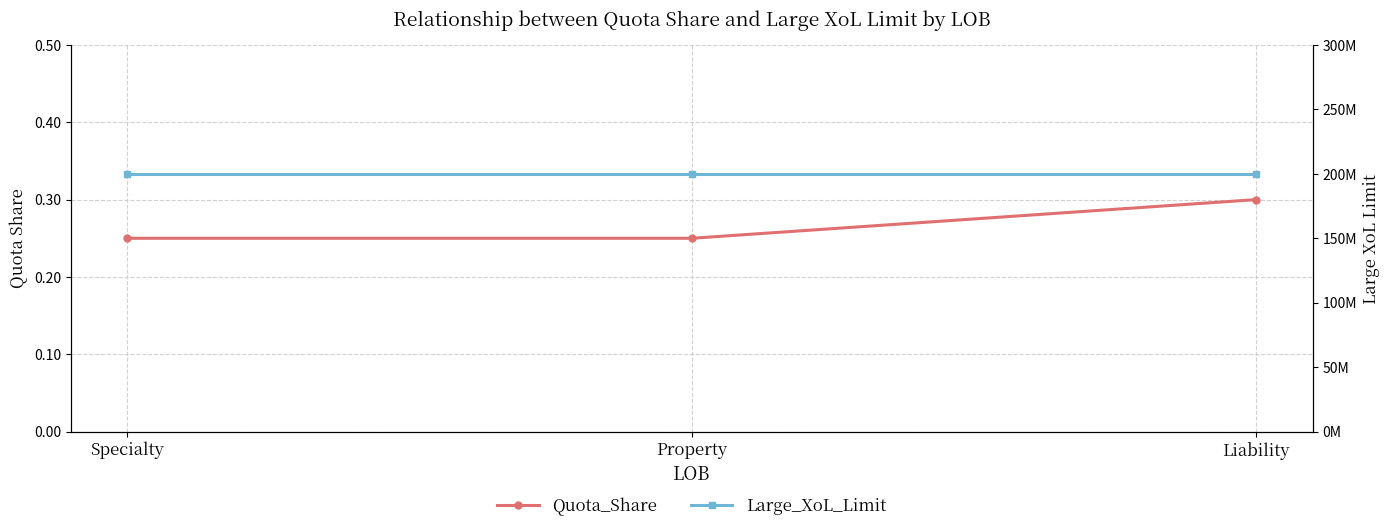

Between Property and Specialty, which is larger?

Property